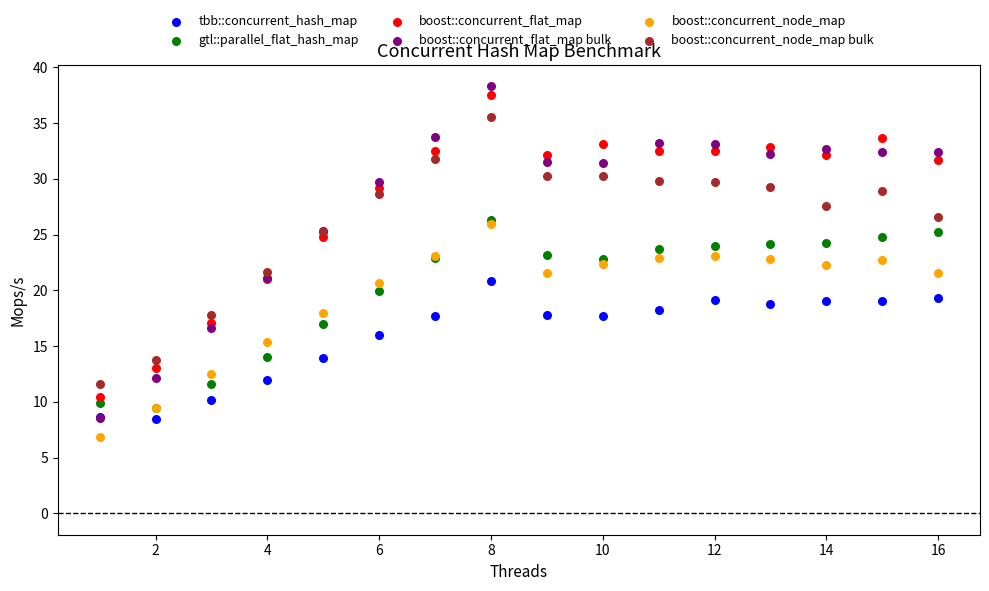

Which series has the largest Y range (max minus min)?

boost::concurrent_flat_map bulk